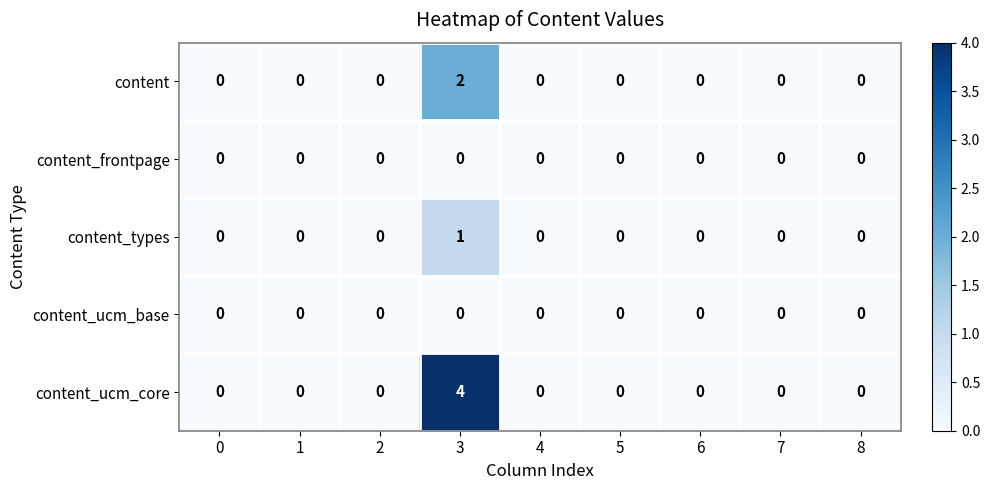

Which series changed the most between 3 and 8?

content_ucm_core